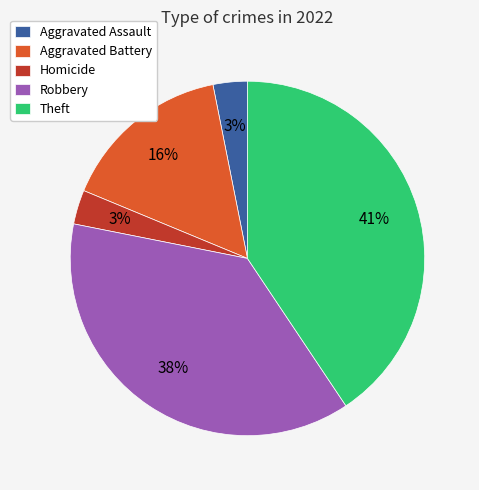

Is the sum of Aggravated Assault and Theft greater than half?

No